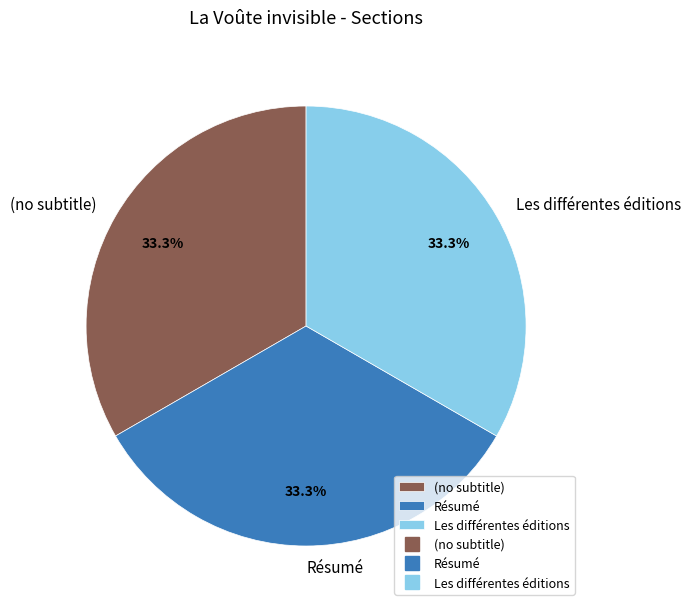

Combined, what portion of the pie is Résumé and (no subtitle)?

66.7%